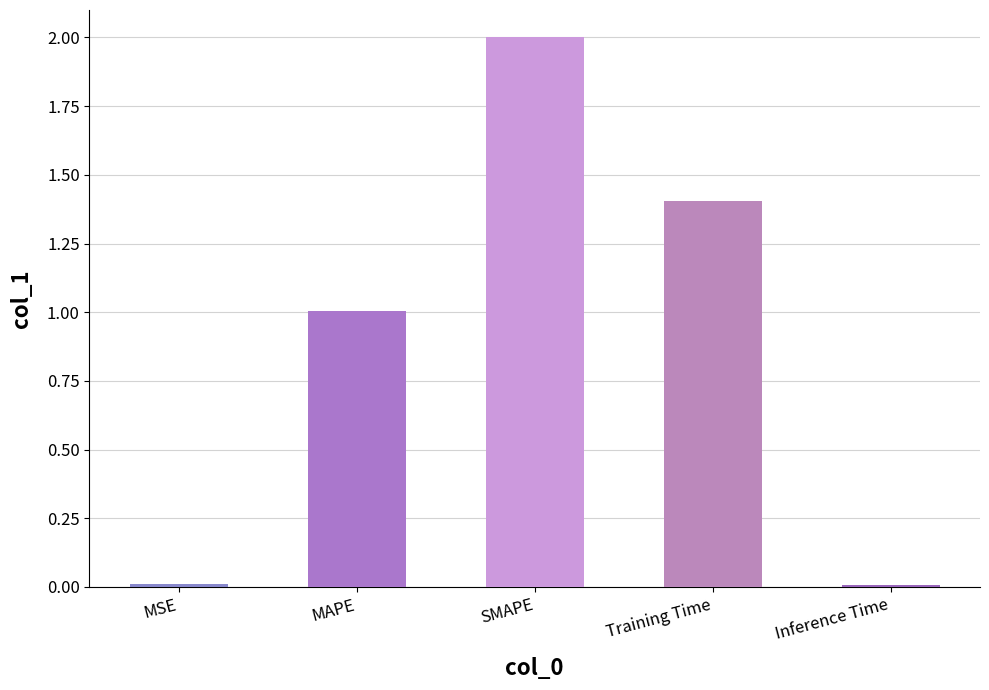

What is the difference between the maximum and minimum values?

2.0